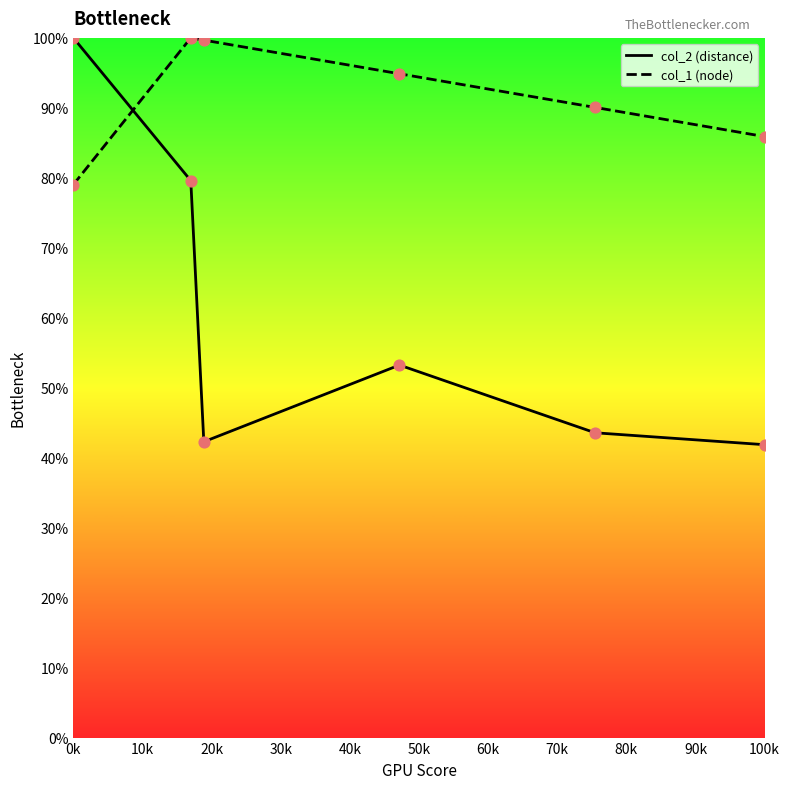

Which series has the largest total across all categories?

col_1 (node)